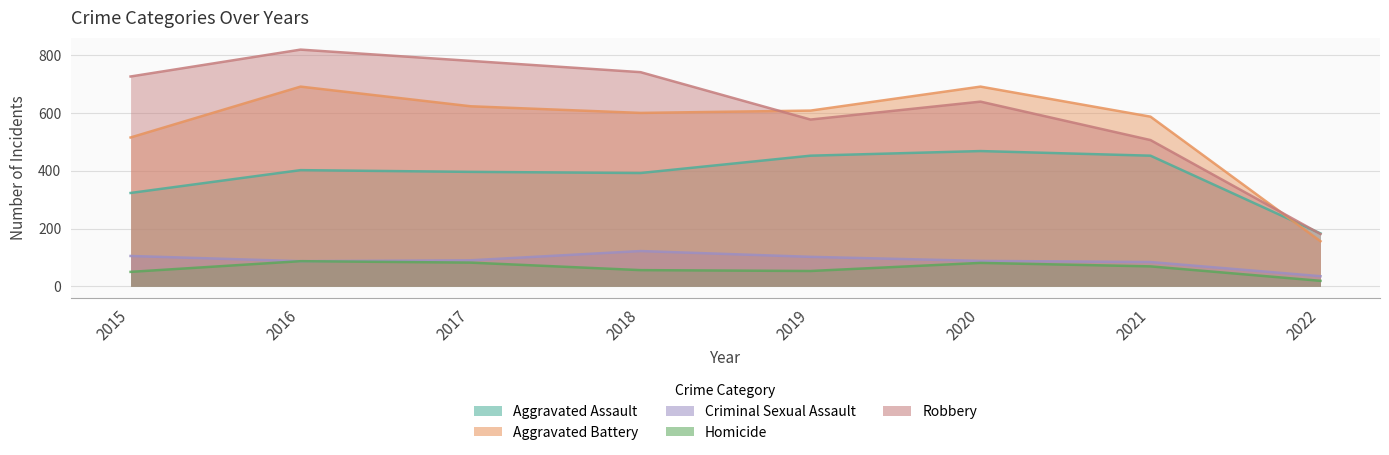

Is the value of Aggravated Battery at 2022 greater than the value of Robbery at 2015?

No